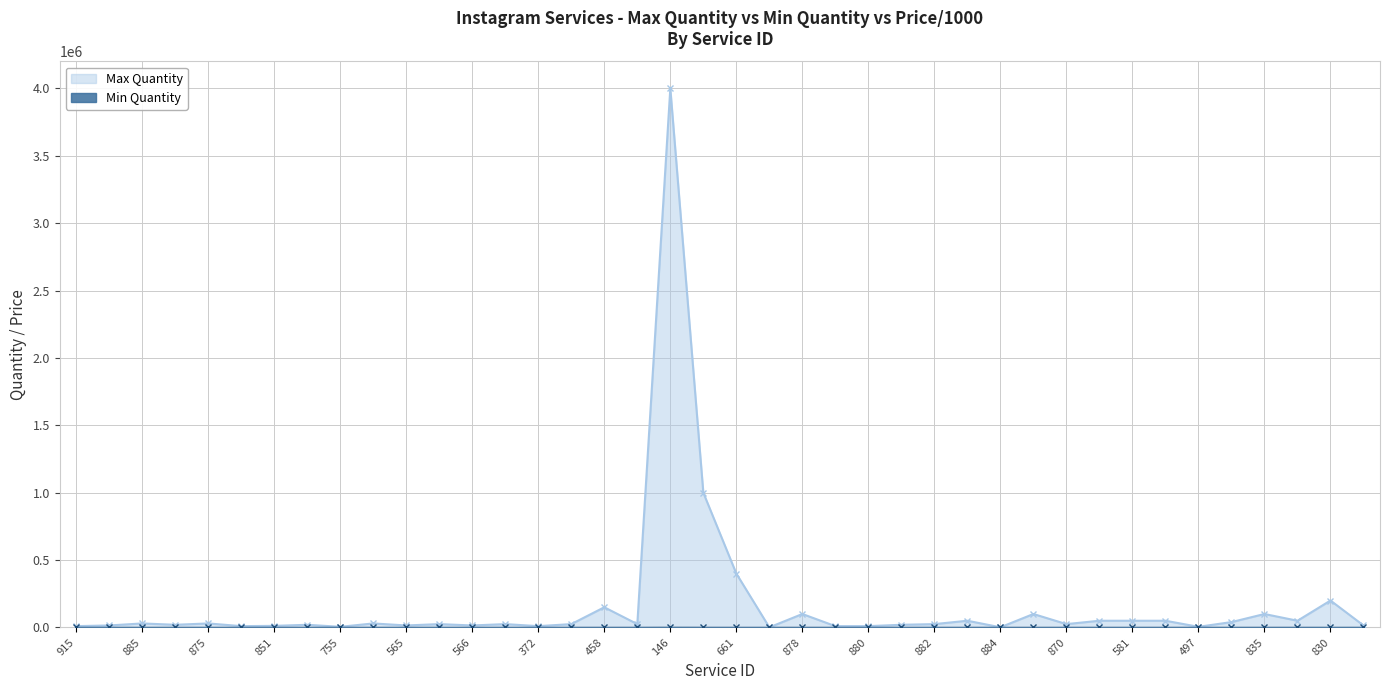

At which category is the sum across all series the highest?

146